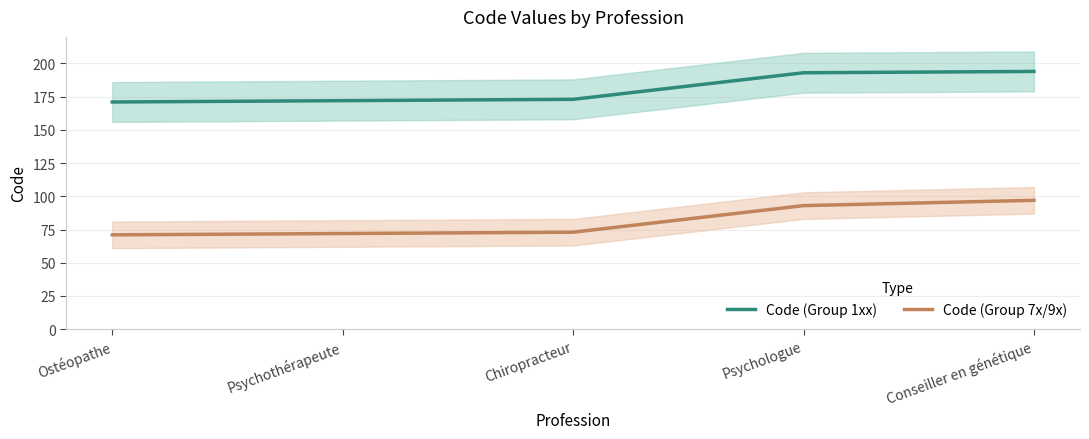

At which category is the sum across all series the highest?

Conseiller en génétique